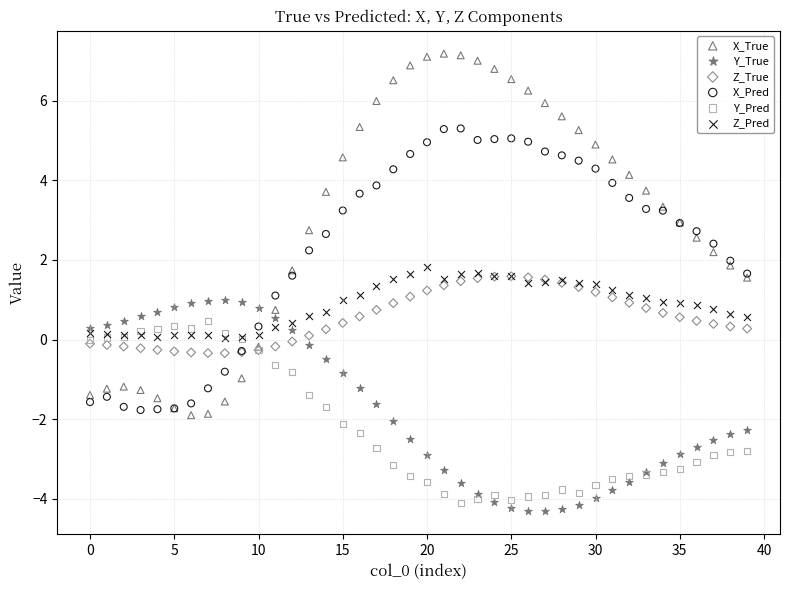

What are all the series names shown in the legend?

X_True, Y_True, Z_True, X_Pred, Y_Pred, Z_Pred